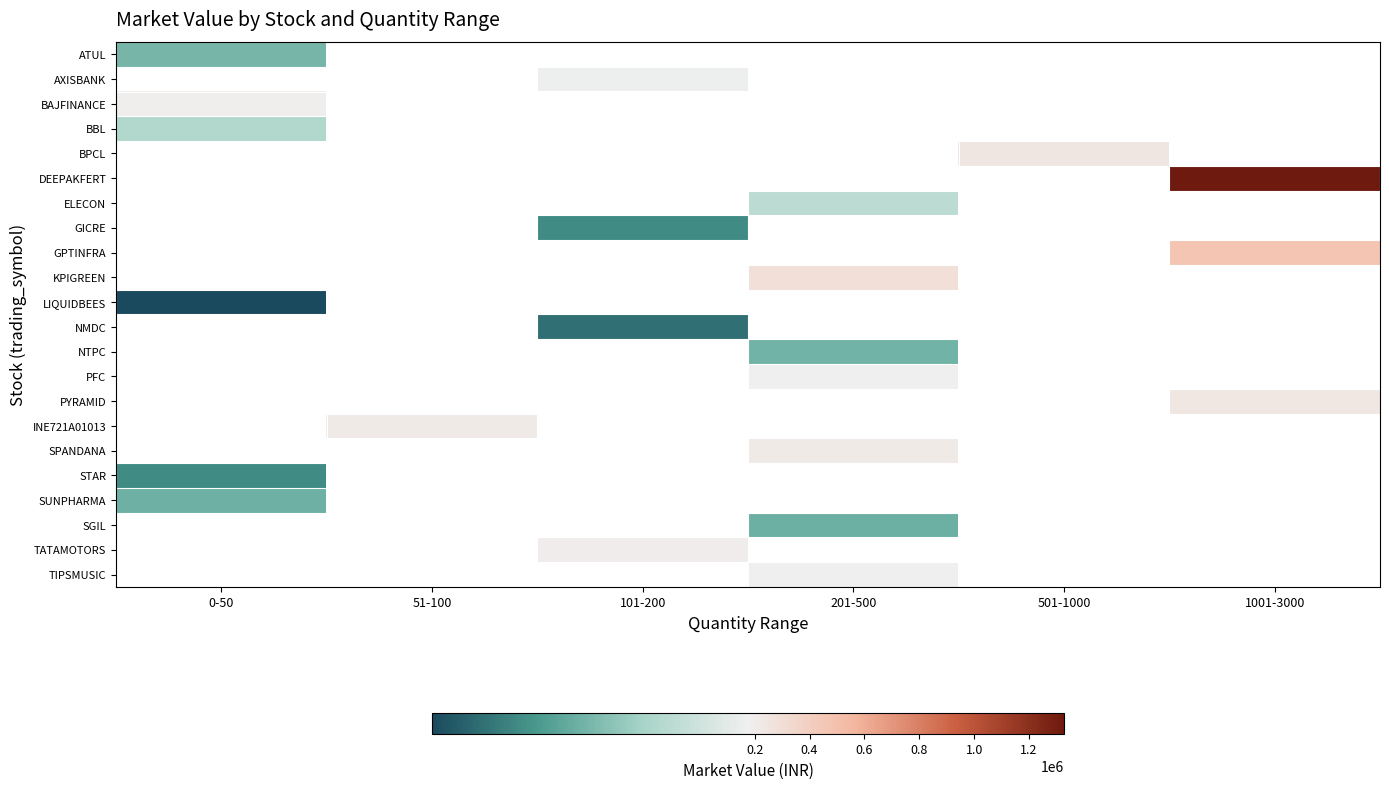

How many values in the ELECON series exceed 134745?

1